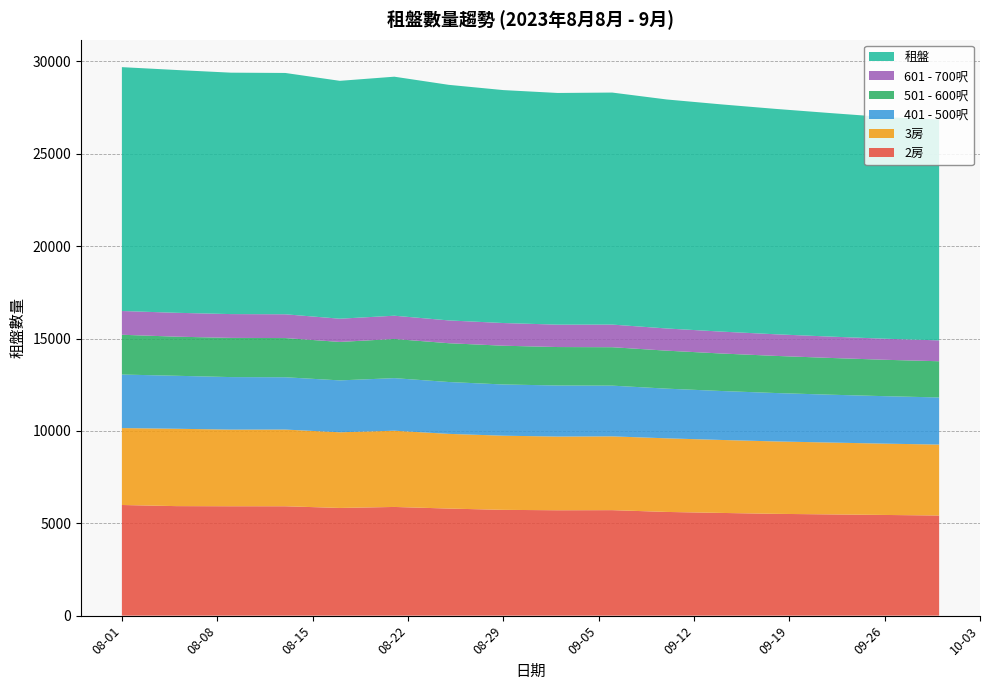

Reading left to right, transcribe all the data shown in this chart.

2房: 5989	5928	5921	5920	5829	5883	5796	5726	5704	5710	5613	5560	5510	5480	5450	5420
3房: 4164	4188	4148	4152	4096	4127	4043	4014	3989	3994	3985	3950	3920	3890	3860	3840
401 - 500呎: 2898	2868	2844	2832	2809	2846	2807	2773	2765	2746	2689	2650	2620	2590	2570	2550
501 - 600呎: 2153	2117	2121	2121	2082	2120	2100	2098	2081	2080	2056	2030	2010	1990	1970	1960
601 - 700呎: 1286	1292	1289	1287	1257	1259	1234	1228	1212	1225	1201	1185	1170	1155	1140	1130
租盤: 13200	13143	13068	13063	12876	12938	12752	12609	12541	12559	12396	12300	12200	12100	12000	11950